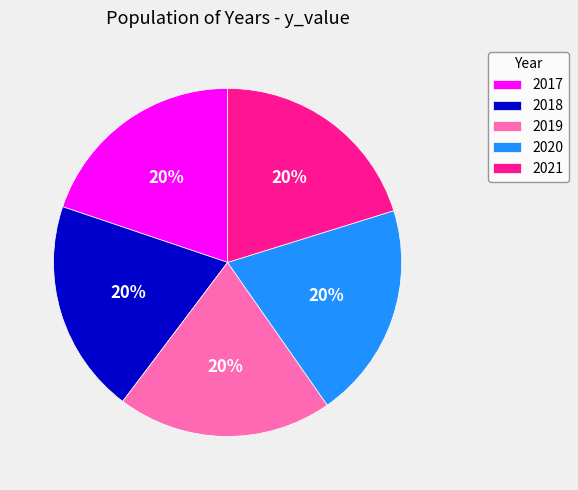

Is the sum of 2017 and 2020 greater than half?

No